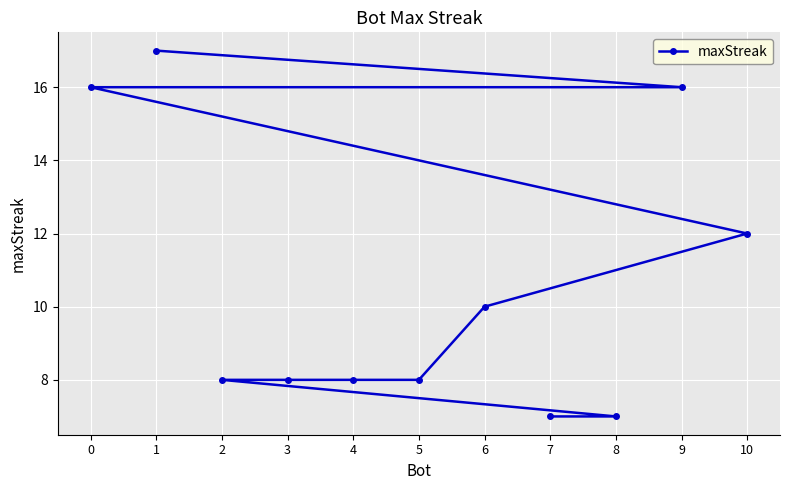

Reading left to right, transcribe all the data shown in this chart.

0=16	1=17	2=8	3=8	4=8	5=8	6=10	7=7	8=7	9=16	10=12